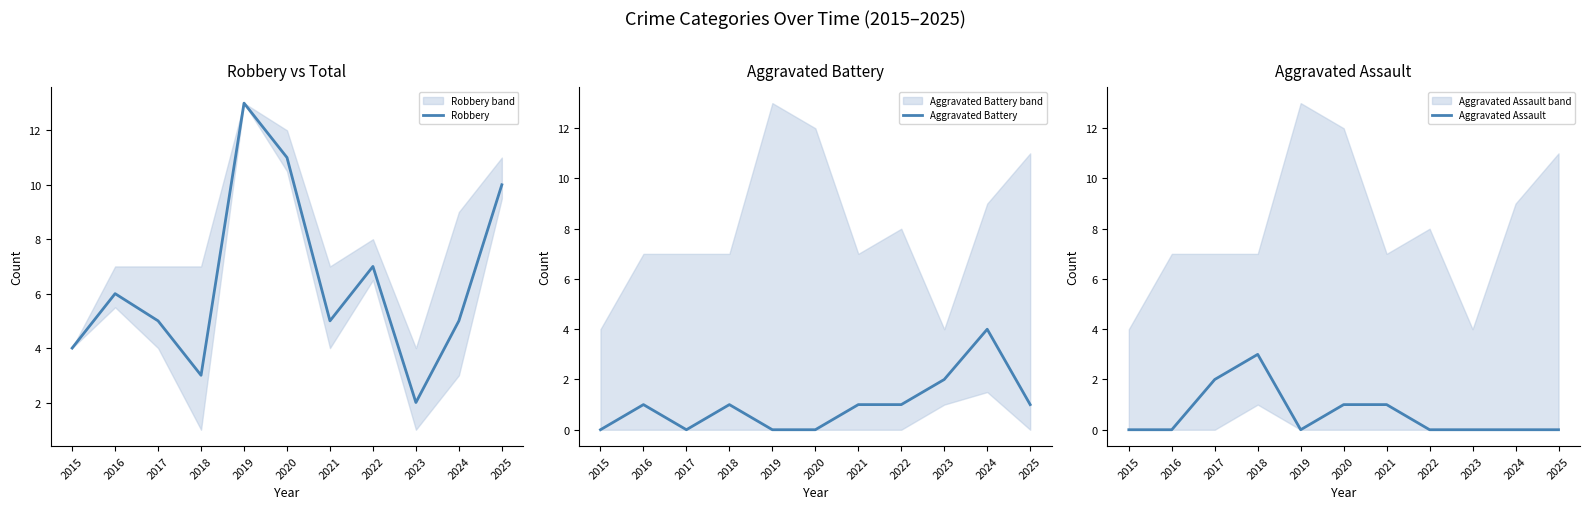

What are all the series names shown in the legend?

Robbery, Aggravated Battery, Aggravated Assault